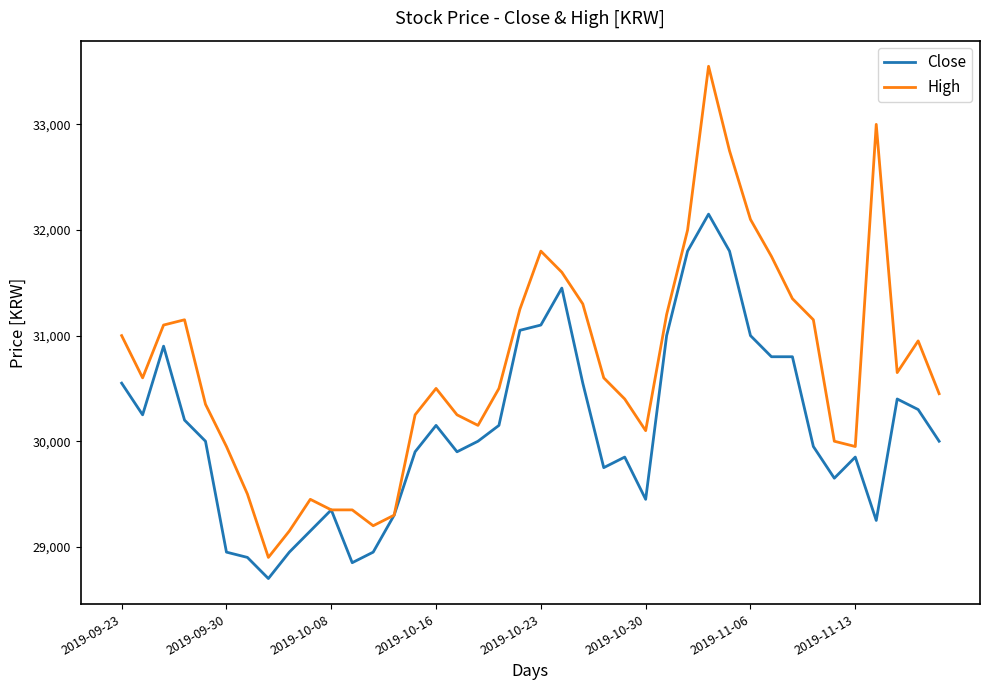

What is the lowest value of the Close series?

28700